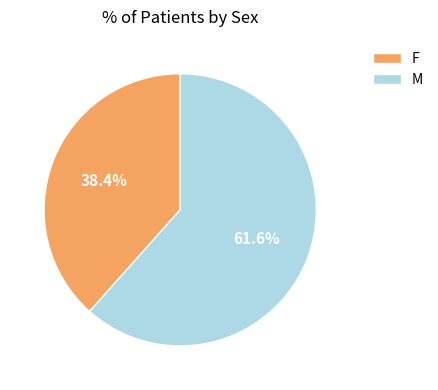

To the nearest percent, what portion does M represent?

62%